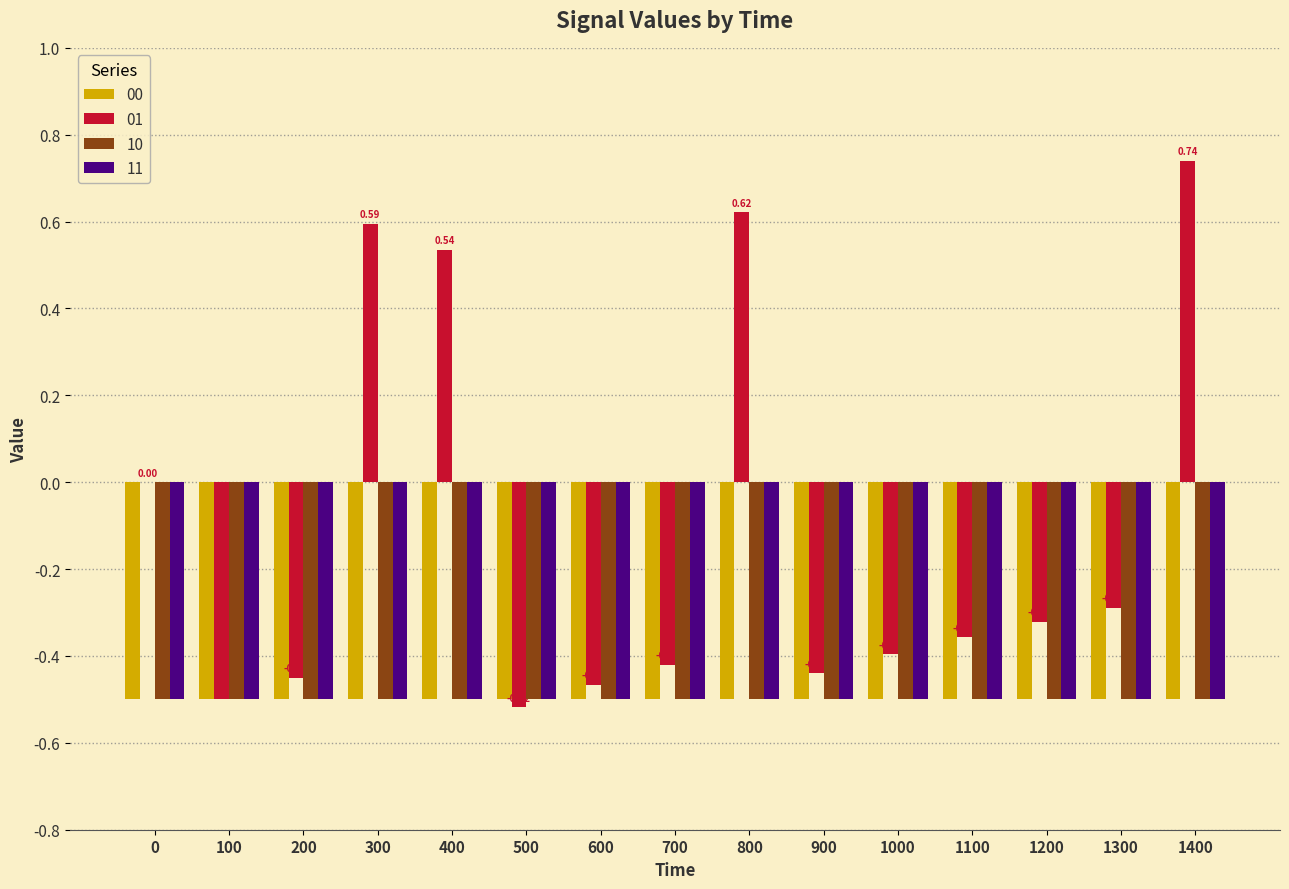

Is the value of 01 at 700 greater than the value of 11 at 400?

Yes